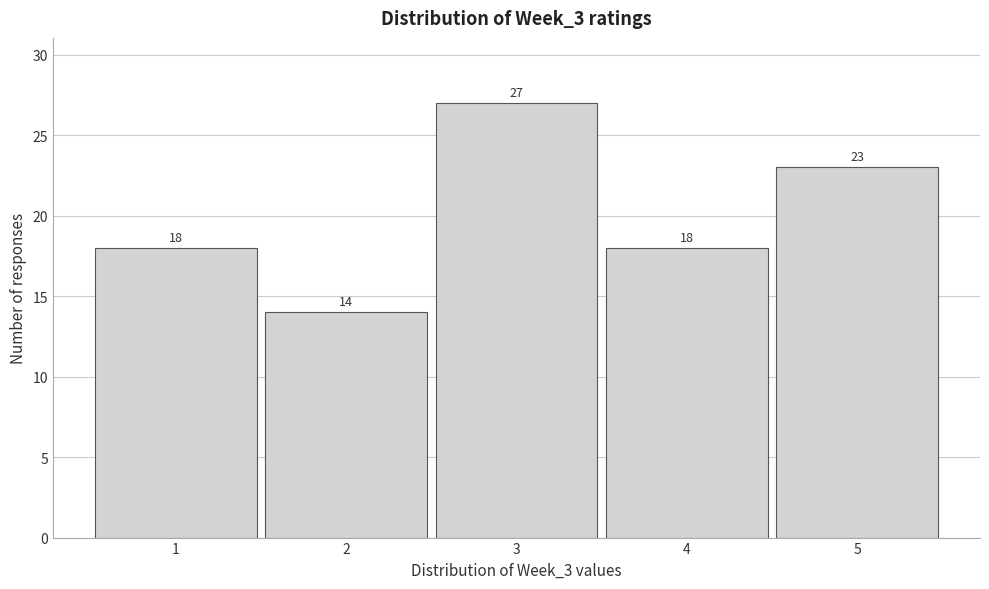

Over which range of the x-axis is the bar tallest?

2.5 to 3.5